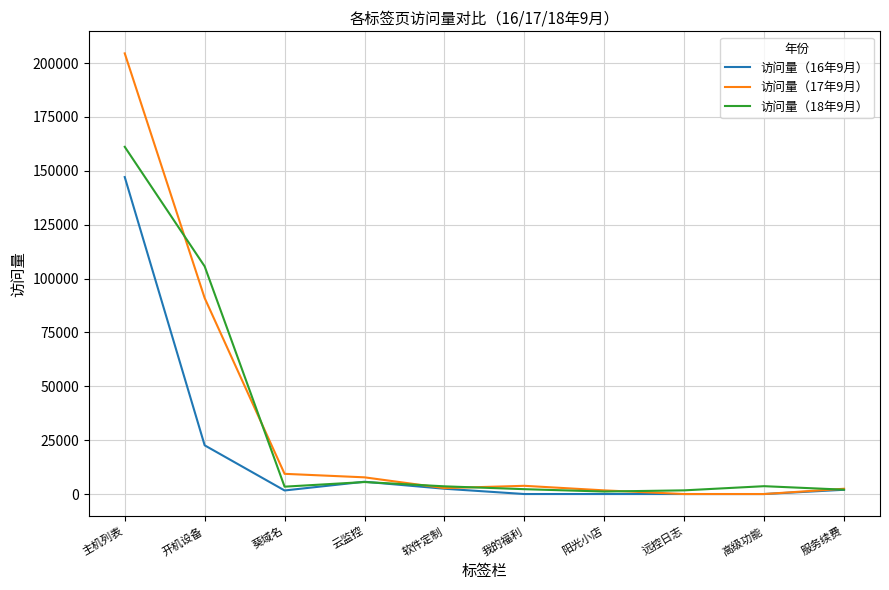

Is the value of 访问量（16年9月） at 主机列表 greater than the value of 访问量（17年9月） at 阳光小店?

Yes